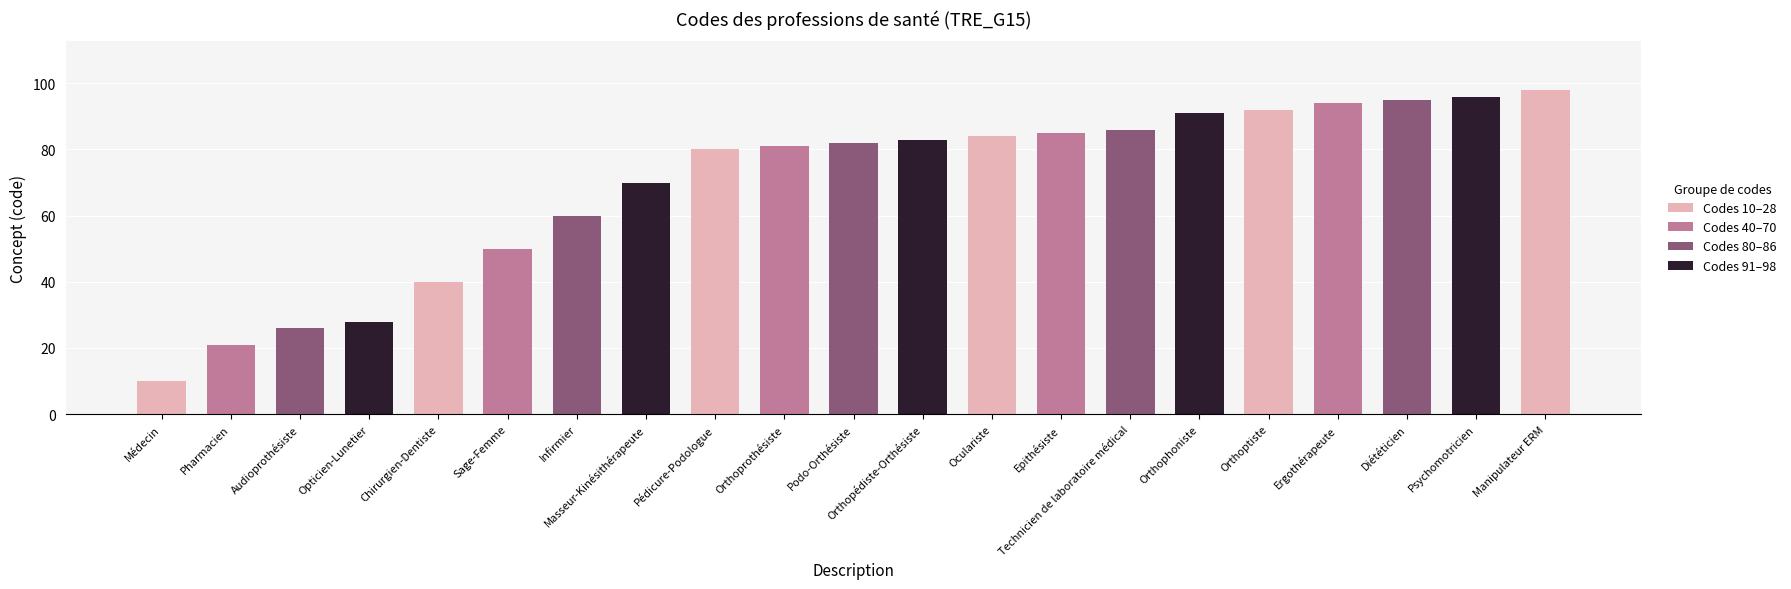

Approximately how many times larger is the value at Epithésiste compared to Diététicien?

0.9